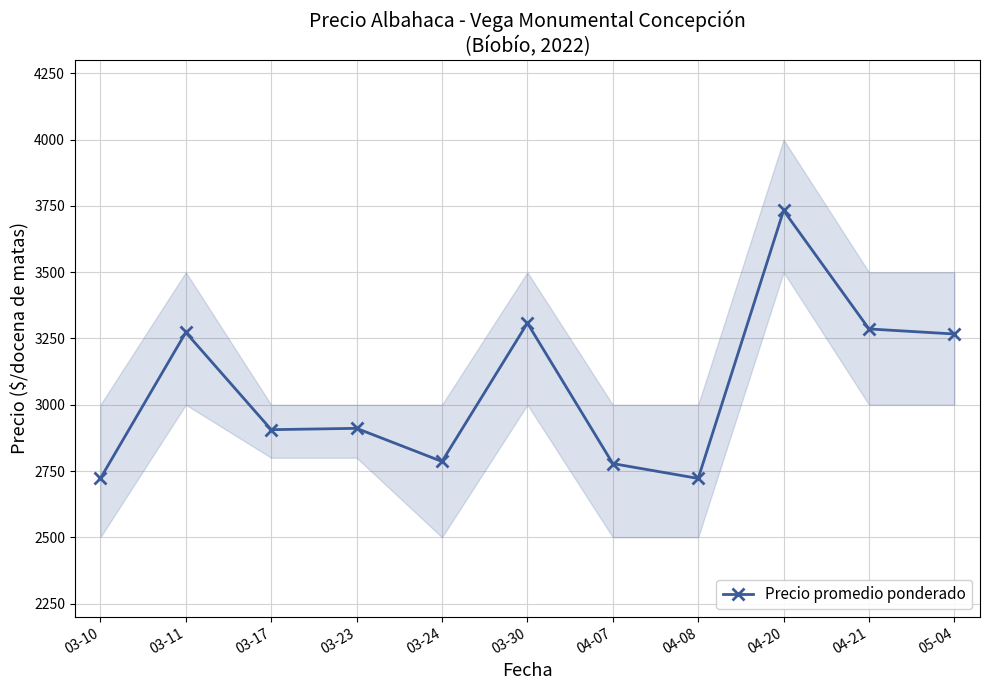

What is the minimum value shown in the chart?

2722